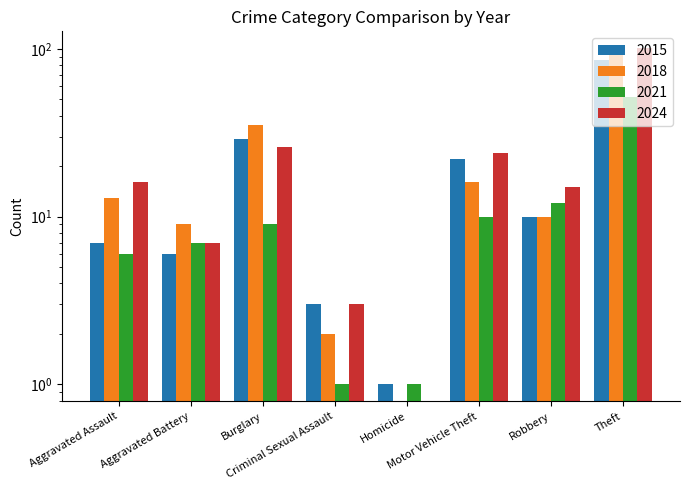

At which category is the sum across all series the highest?

Theft